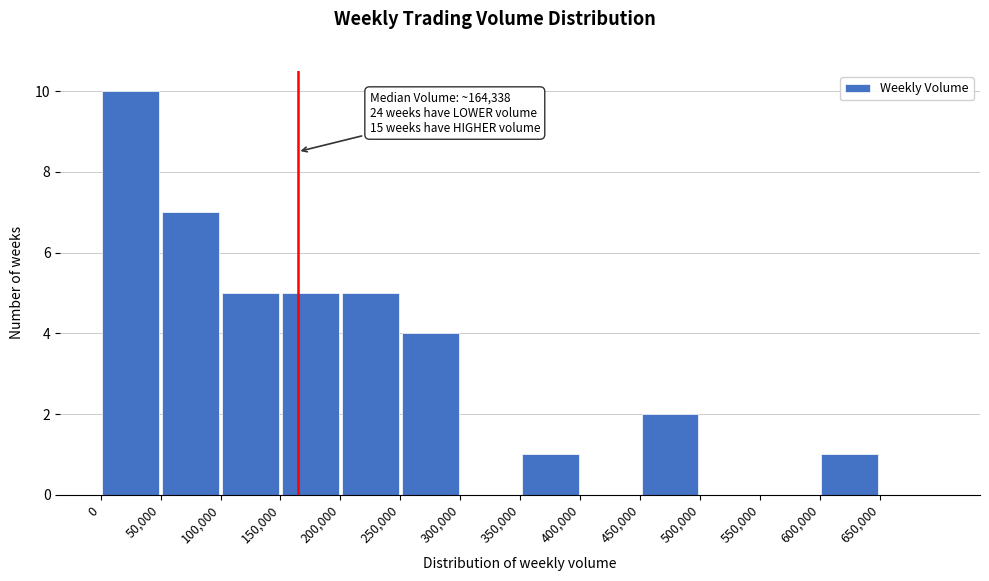

Which range on the x-axis has the tallest bar?

0 to 50000